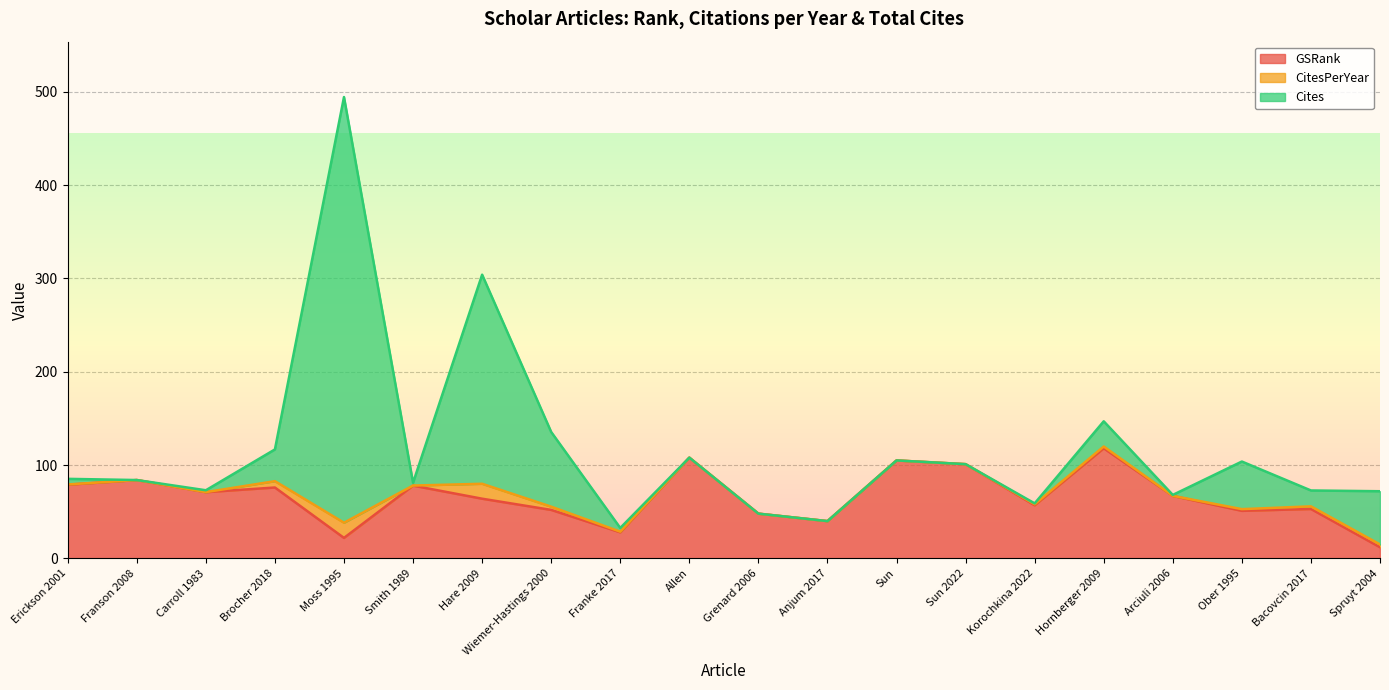

Reading left to right, list all the values displayed in this chart.

GSRank: 79.0	84.0	71.0	76.0	22.0	78.0	64.0	52.0	28.0	108.0	48.0	40.0	105.0	101.0	57.0	118.0	67.0	51.0	53.0	12.0
CitesPerYear: 0.3	0.0	0.1	6.8	16.3	0.1	16.0	3.5	0.7	0.0	0.0	0.0	0.0	0.0	1.0	1.9	0.1	1.8	2.8	3.0
Cites: 6.0	0.0	2.0	34.0	456.0	3.0	224.0	80.0	4.0	0.0	0.0	0.0	0.0	0.0	1.0	27.0	1.0	51.0	17.0	57.0